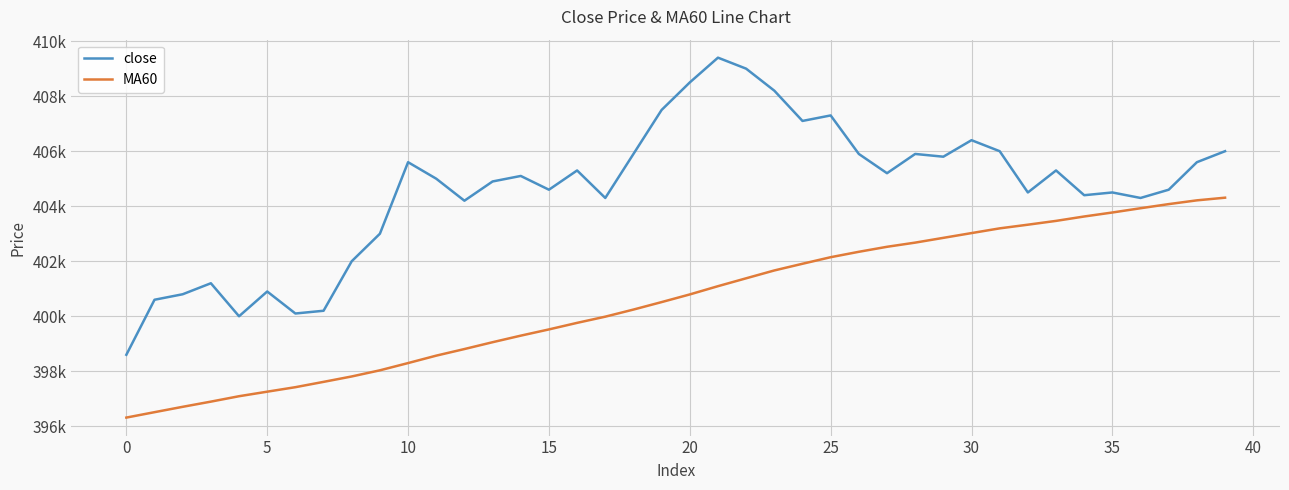

What are all the series names shown in the legend?

close, MA60